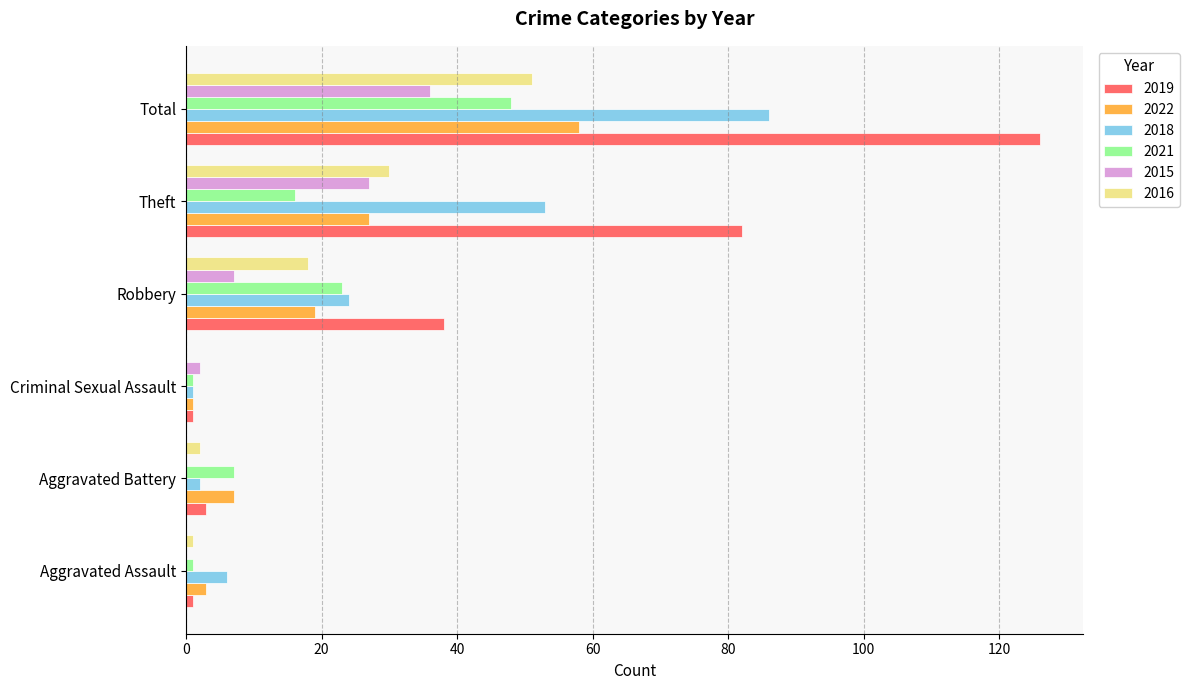

What is the greatest value displayed?

126